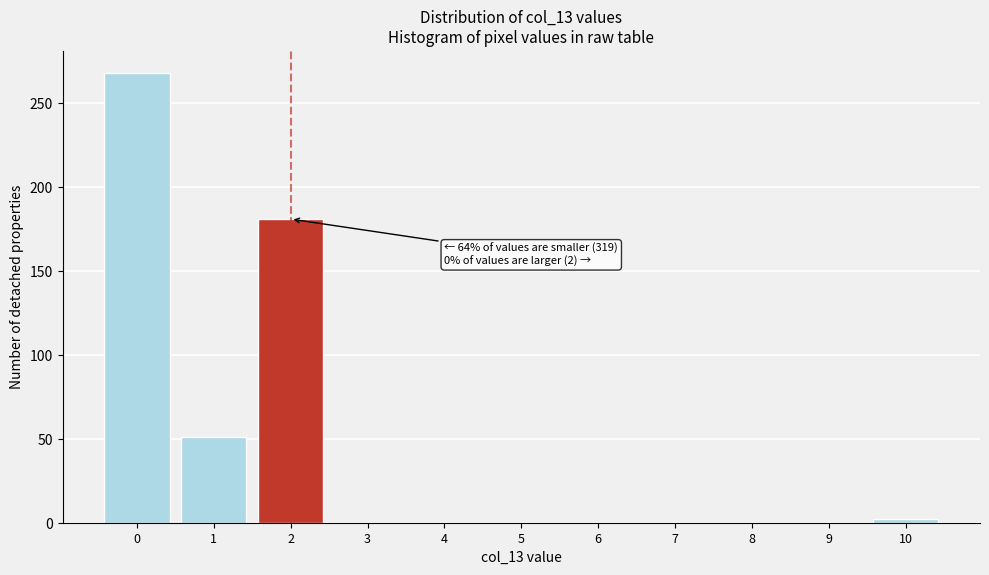

Over which range of the x-axis is the bar tallest?

-0.5 to 0.5